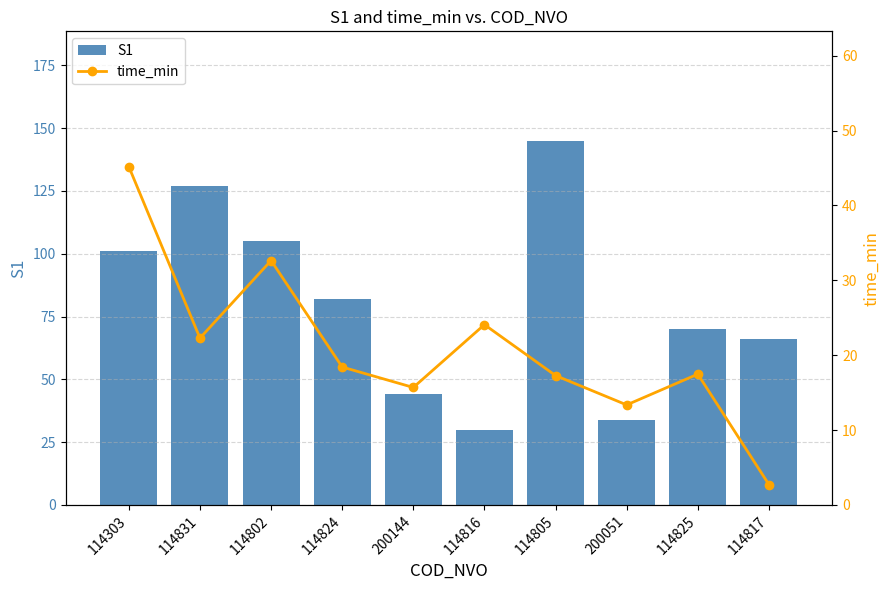

Rank the categories by time_min value from highest to lowest.

114303, 114802, 114816, 114831, 114824, 114825, 114805, 200144, 200051, 114817